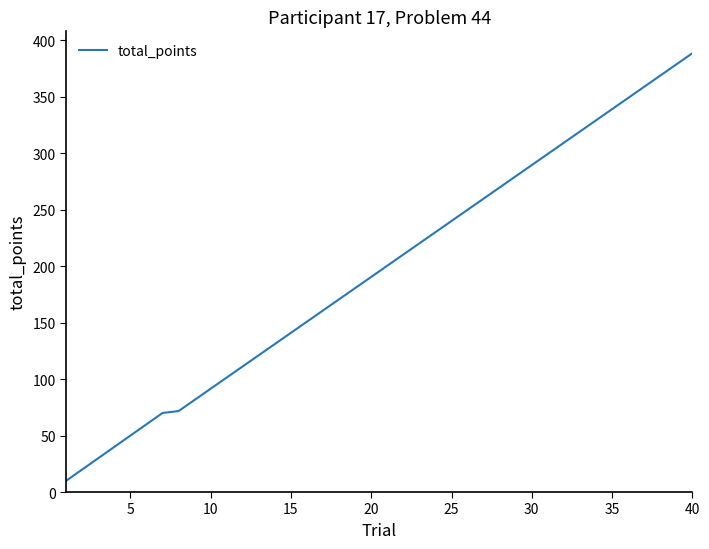

What is the smallest value displayed?

10.0